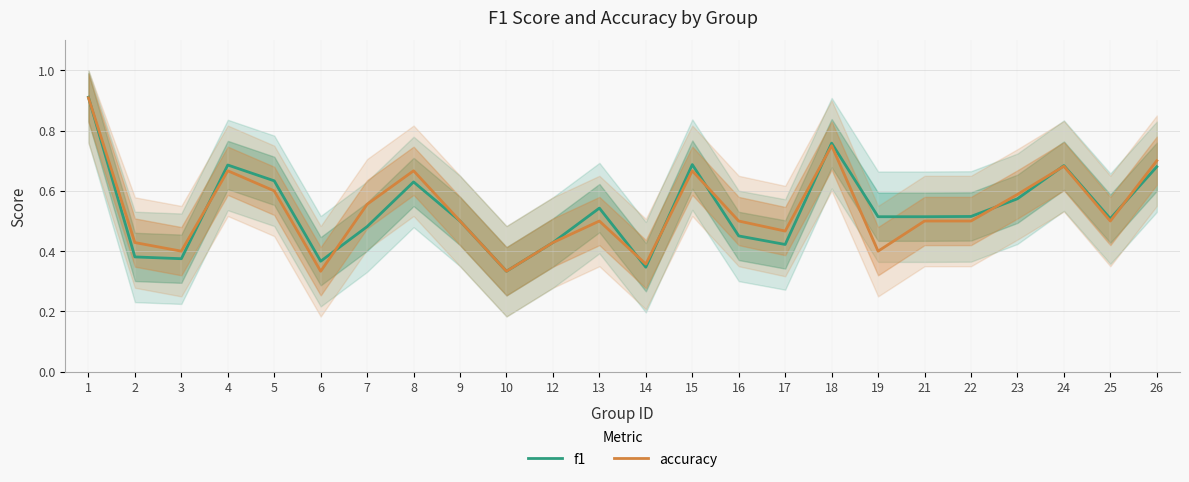

What is the greatest value displayed?

0.9